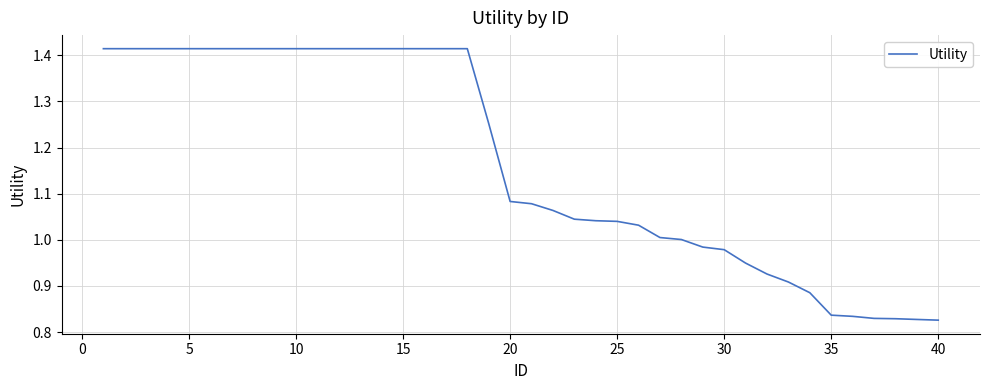

What is the difference between the maximum and minimum values?

0.6